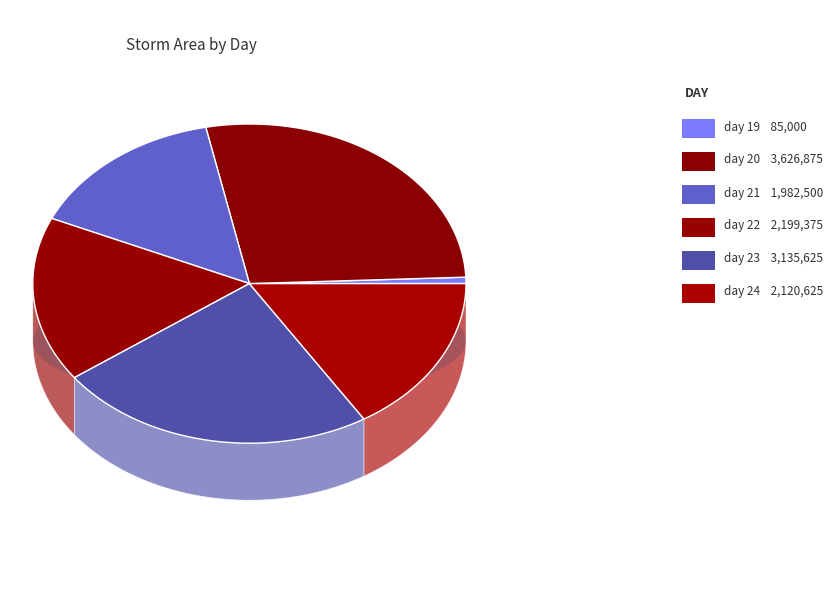

What is the smallest slice in the pie chart?

day 19